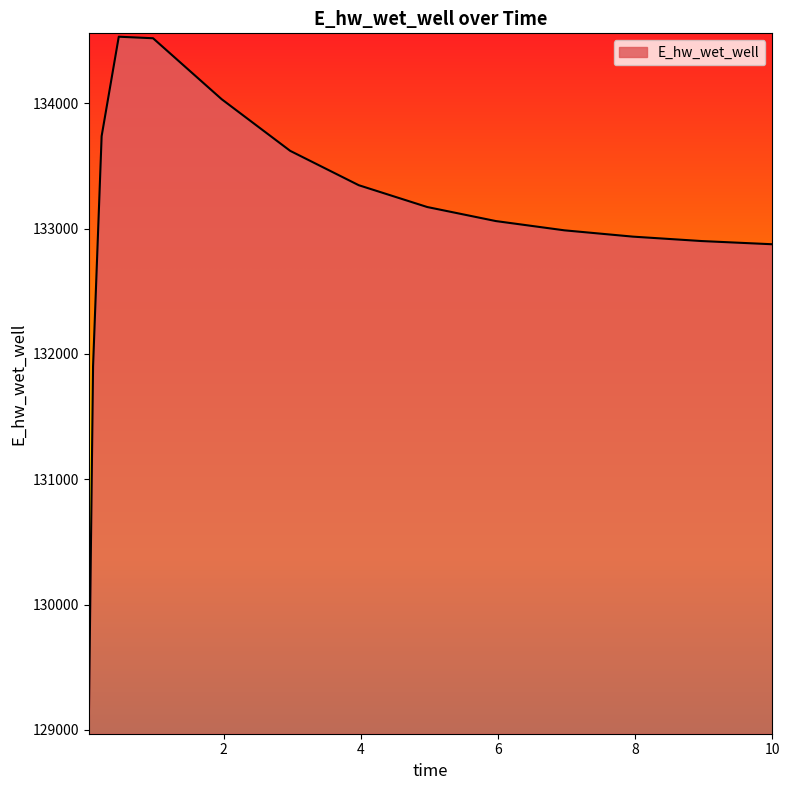

How many series are shown in this chart?

1